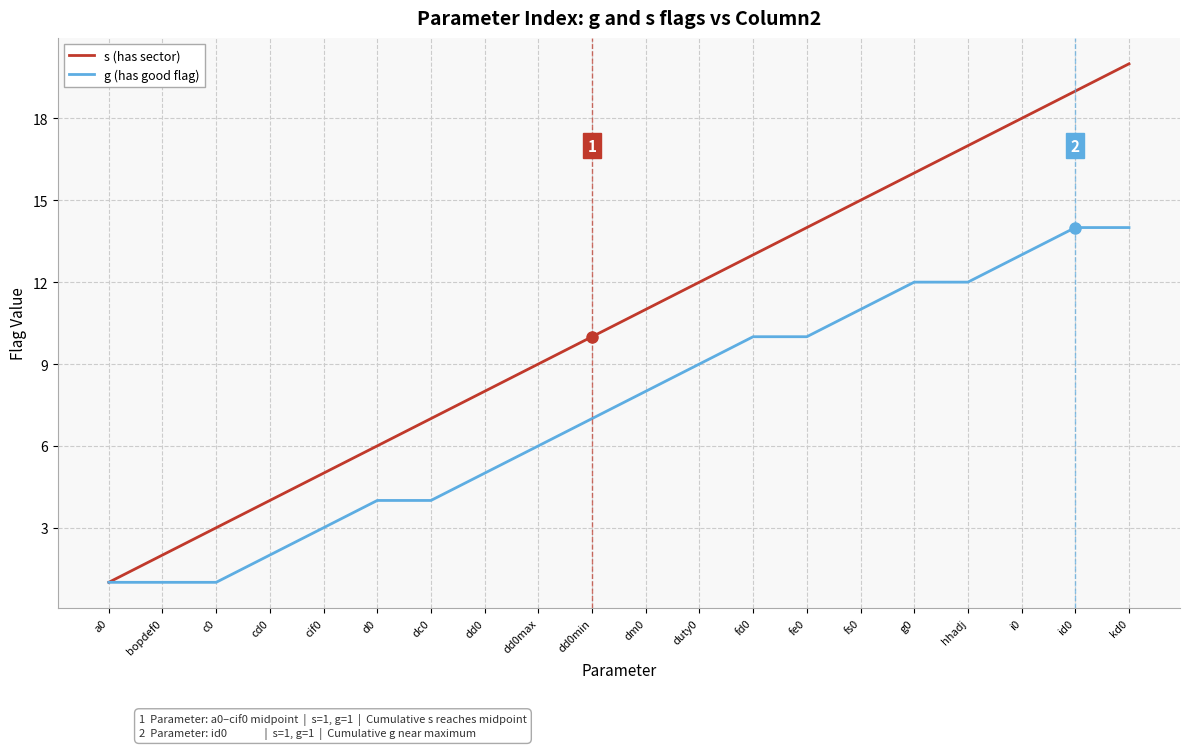

The g (has good flag) series shows 4 at cd0. True or false?

False